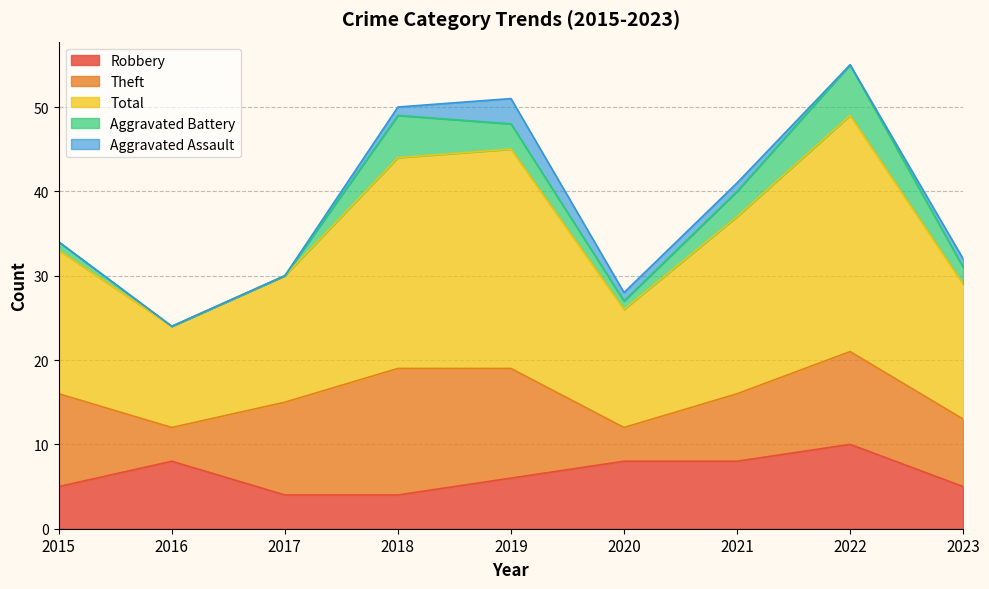

How many interior local valleys does the Theft series have?

2